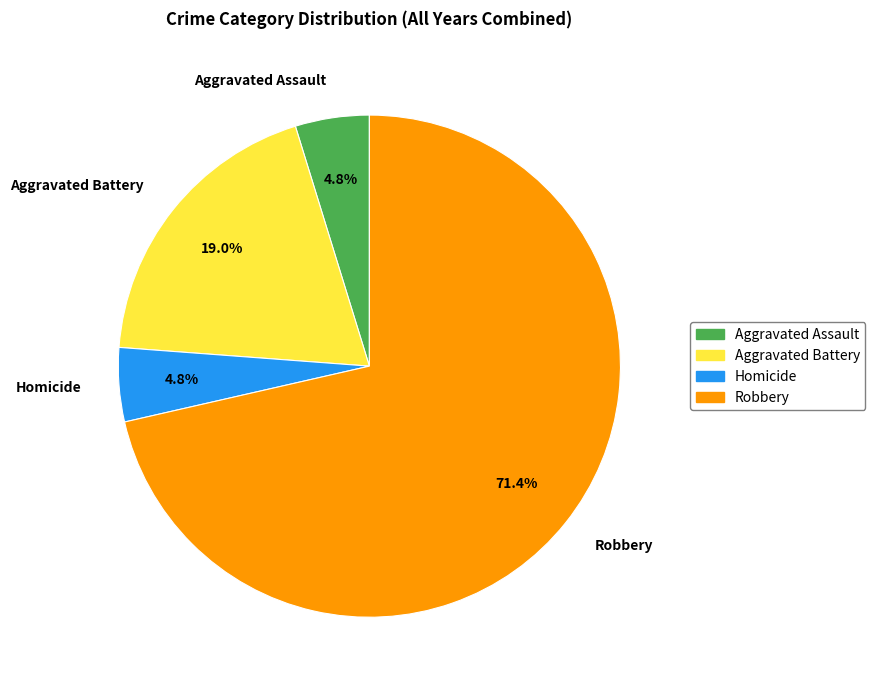

Is there a majority slice in this chart?

Yes